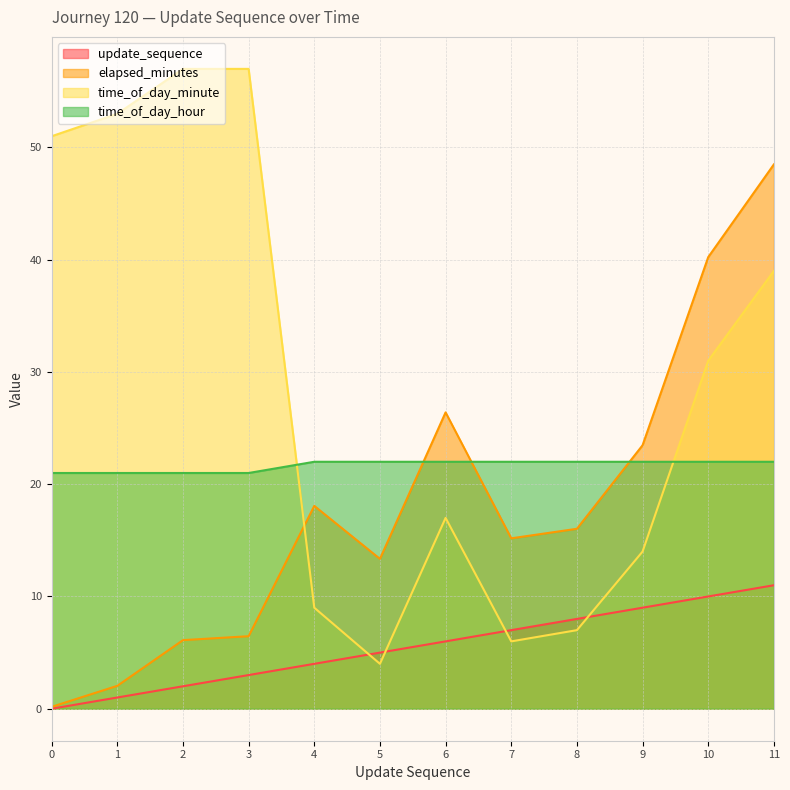

What is the value of the elapsed_minutes point at the 8th from the left?

15.2